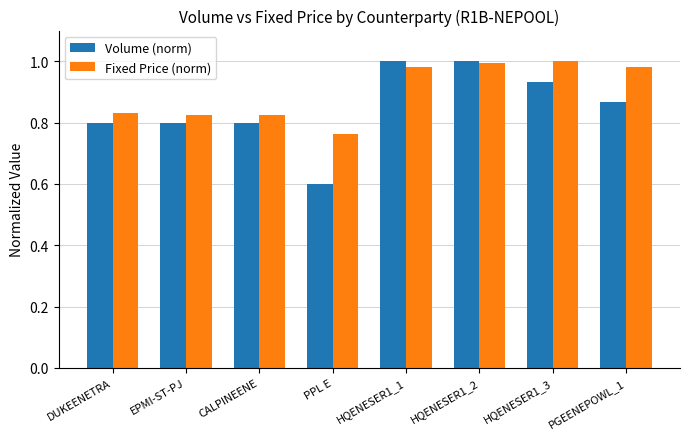

How many bars are there in each group?

2